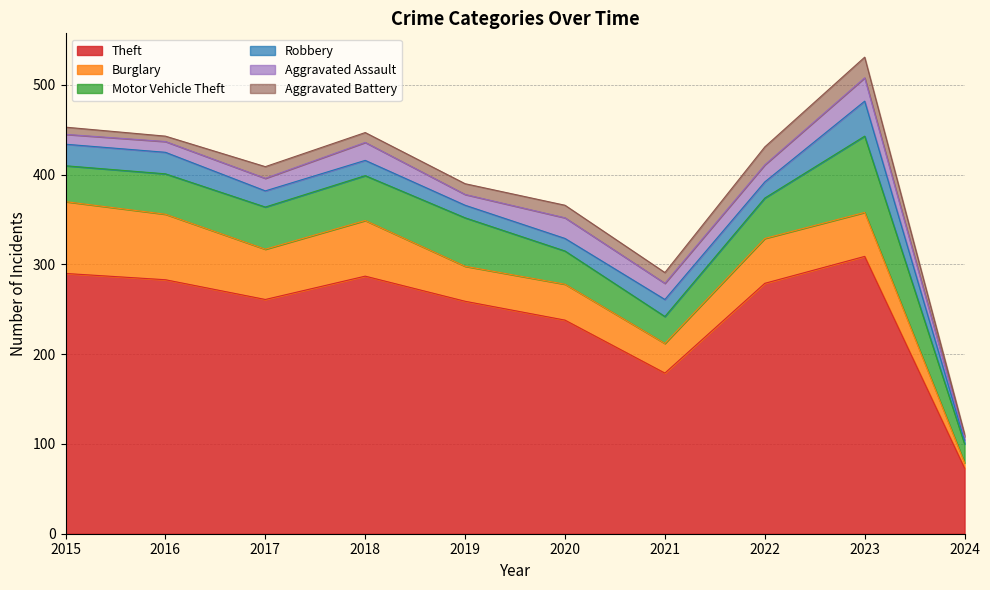

What is the difference between the maximum and minimum values in the Robbery series?

35